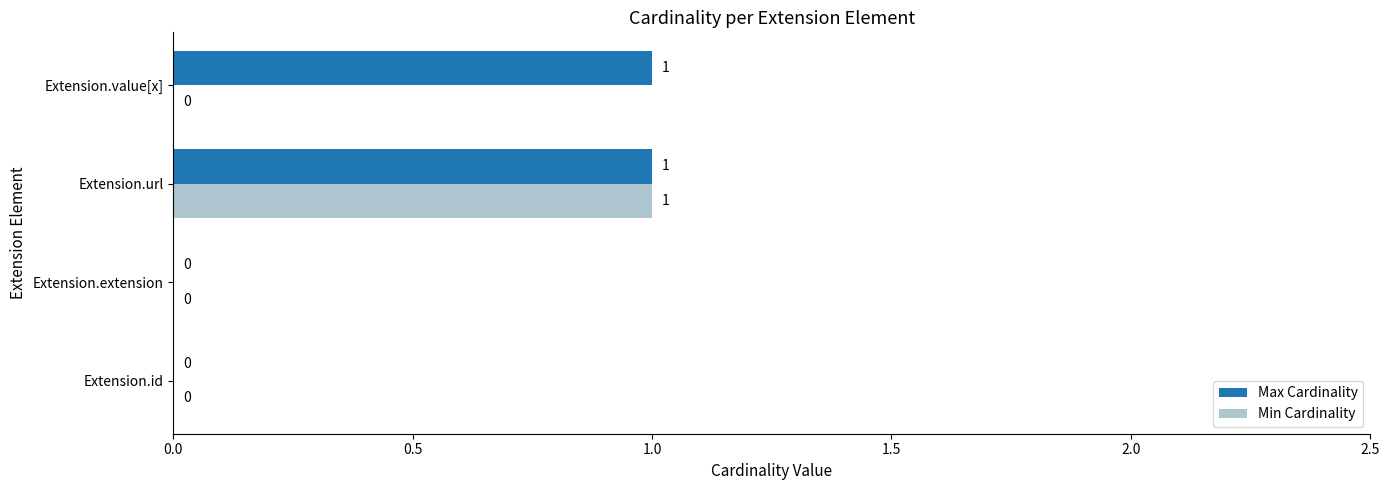

The Min Cardinality series shows 0 at Extension.id. True or false?

True